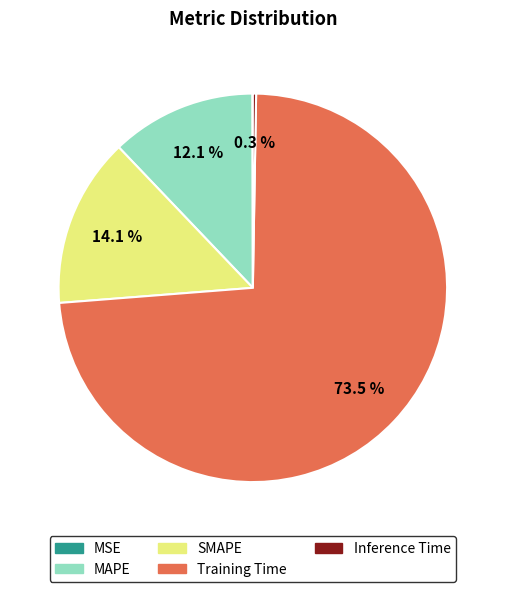

Which slice represents more than half of the pie?

Training Time